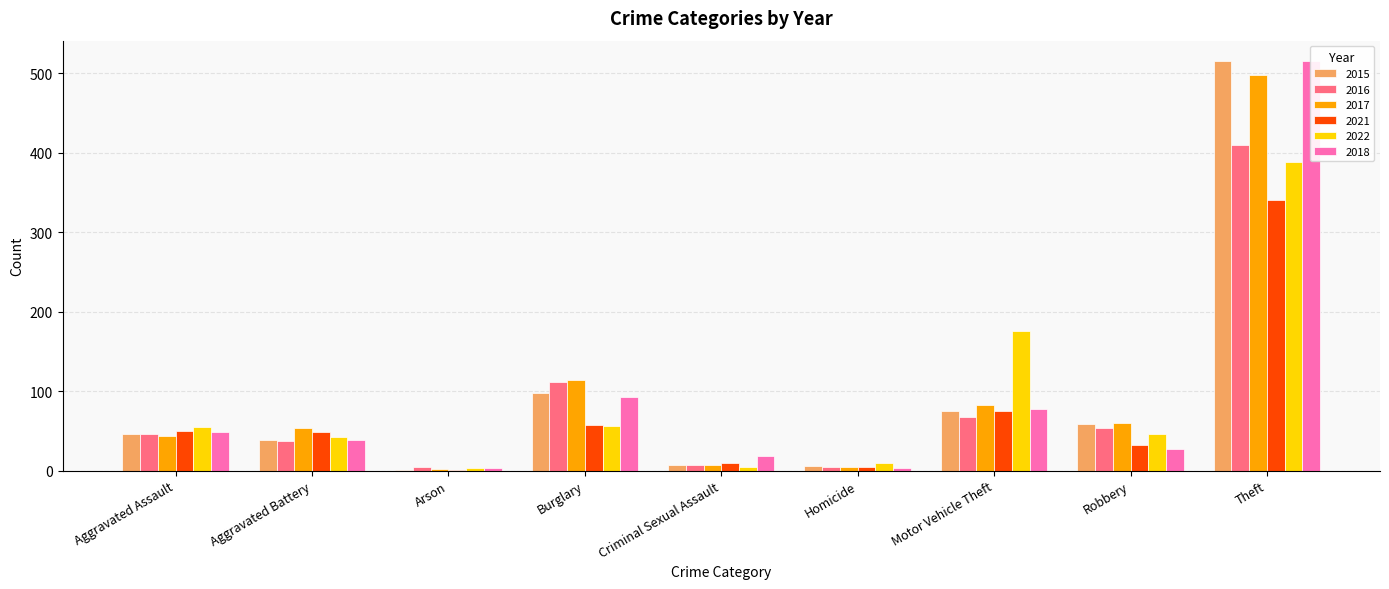

Reading left to right, what are all the values shown in this chart?

2015: 46	38	1	98	7	6	75	59	515
2016: 46	37	4	112	7	5	67	54	409
2017: 44	54	2	114	7	4	82	60	497
2021: 50	49	1	57	9	4	75	32	341
2022: 55	42	3	56	5	9	175	46	388
2018: 48	39	3	92	18	3	78	27	515